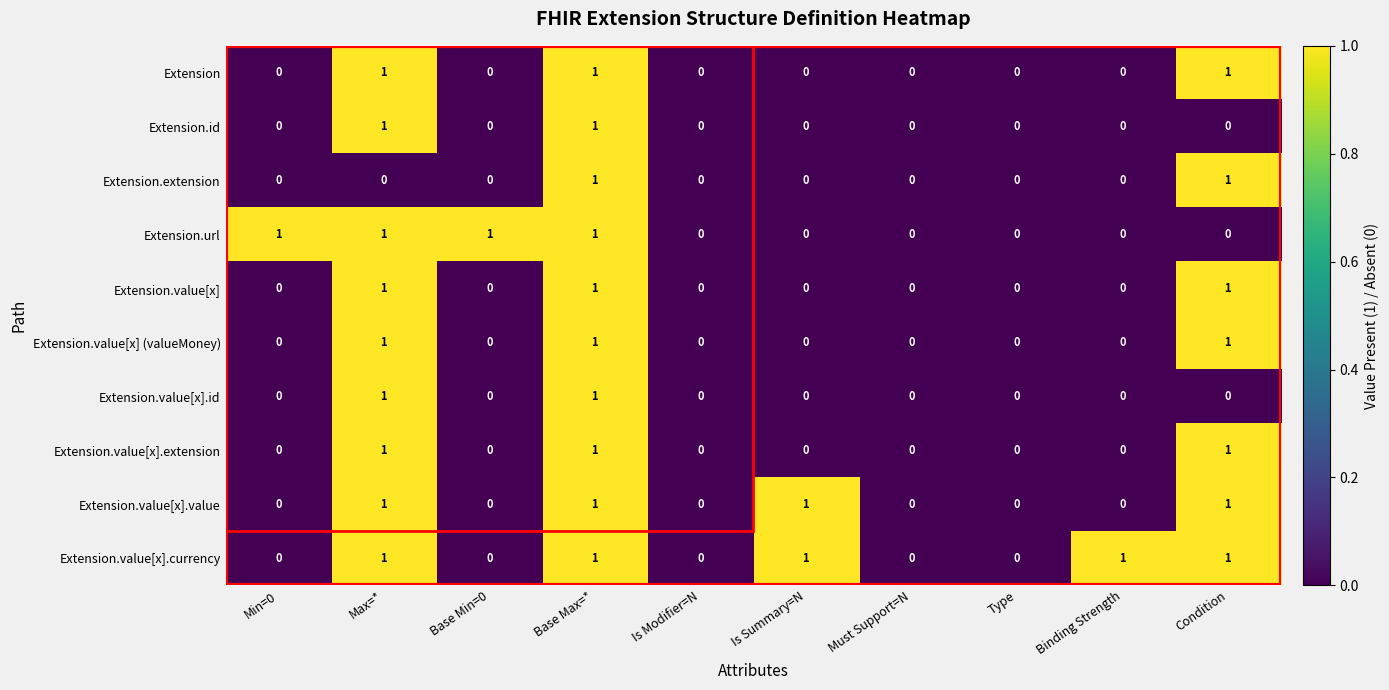

At which category is the sum across all series the highest?

Base Max=*